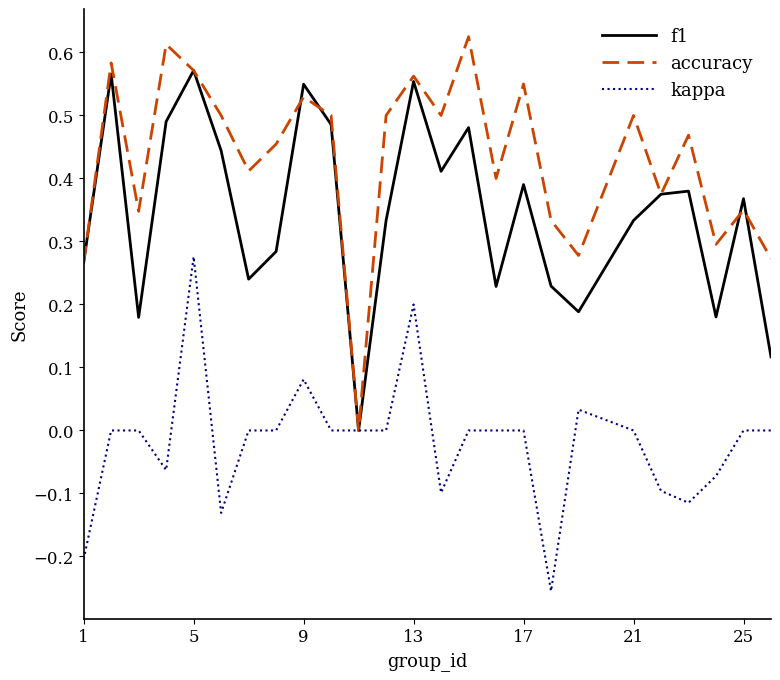

Which series has the widest spread of values?

accuracy